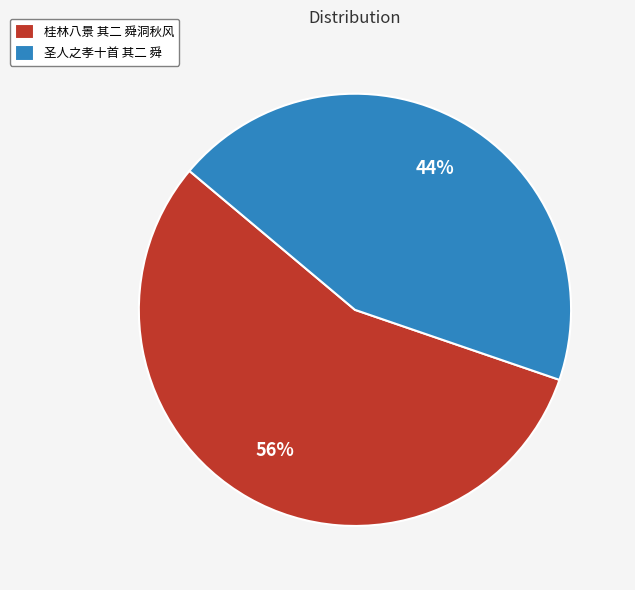

The 圣人之孝十首 其二 舜 slice represents 35% of the pie. True or false?

False